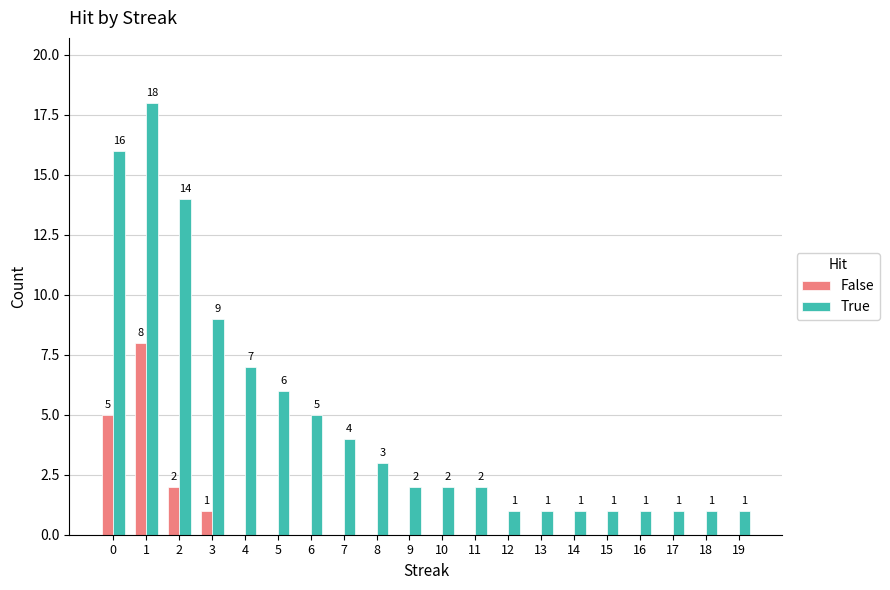

At which label is True closest to 9?

3